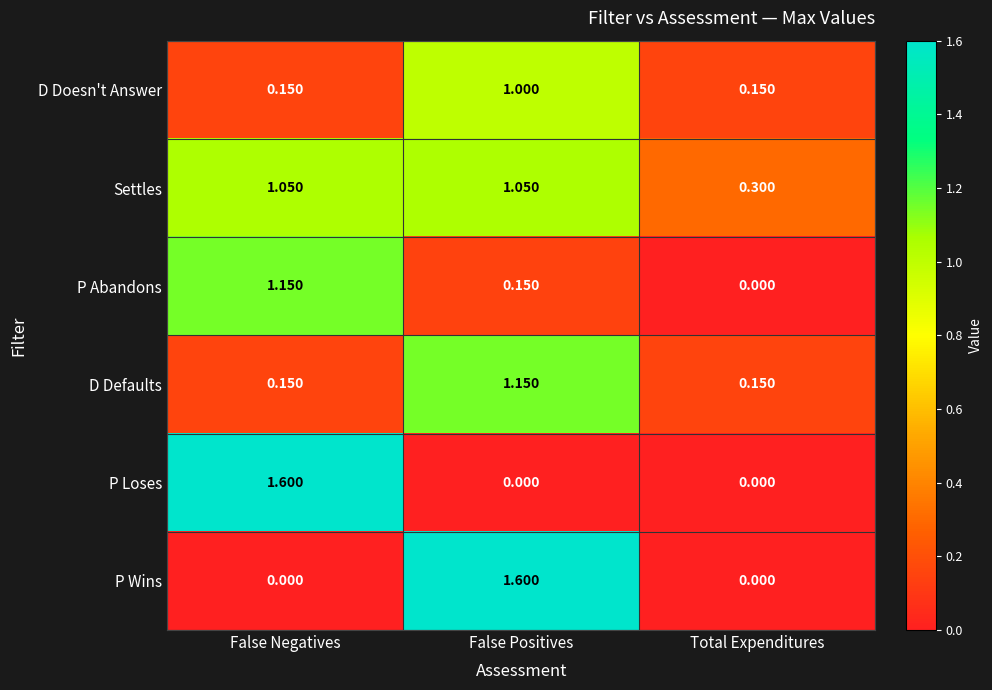

How many distinct data groups are displayed?

6